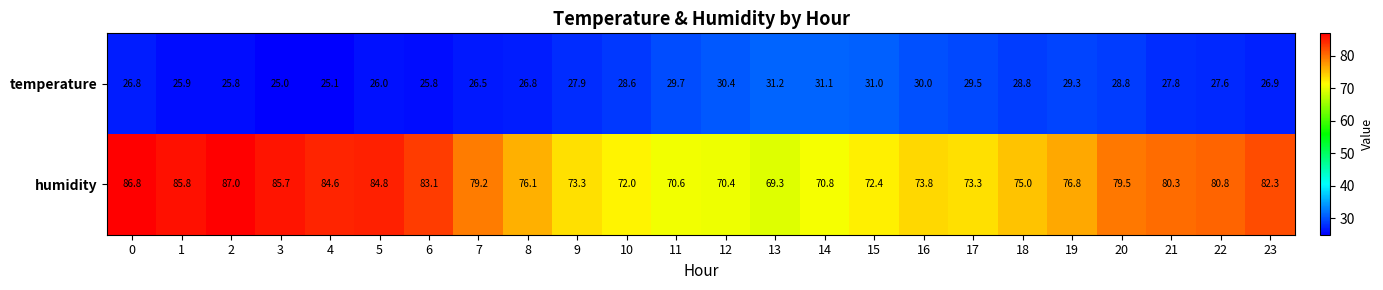

What is the total value across all series at 8?

102.9